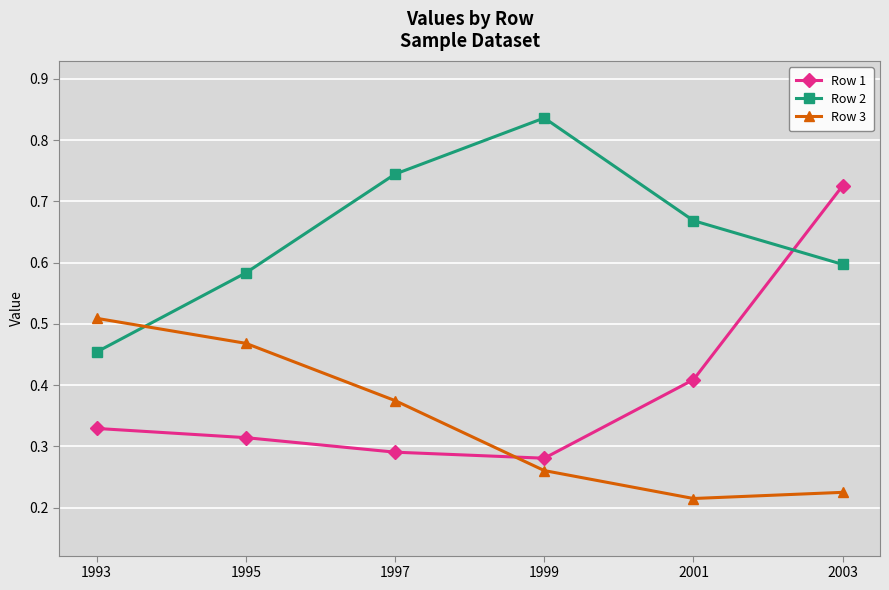

Between 1997 and 2003, which series saw the biggest shift?

Row 1